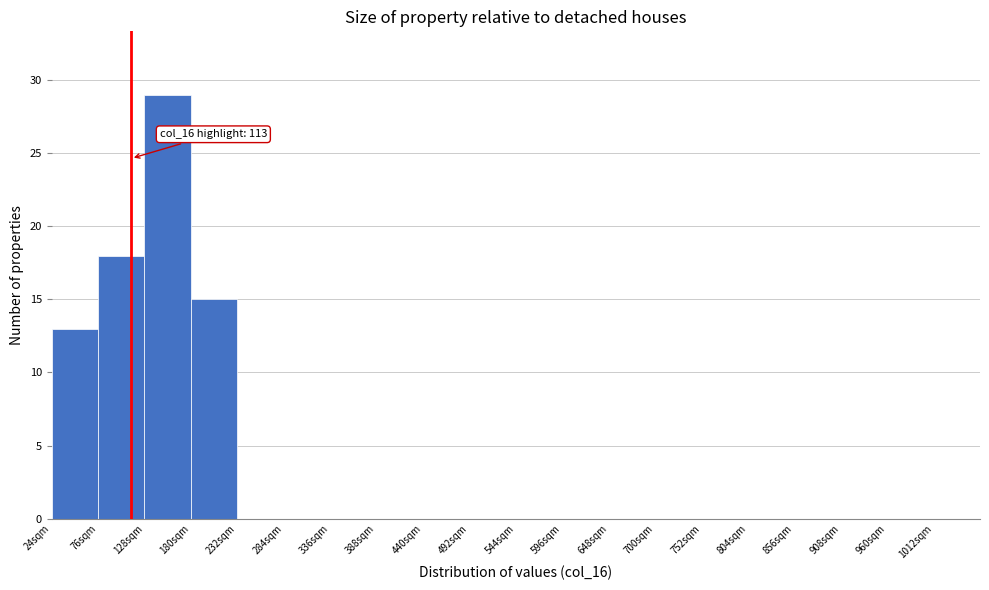

Which range on the x-axis has the tallest bar?

128 to 180